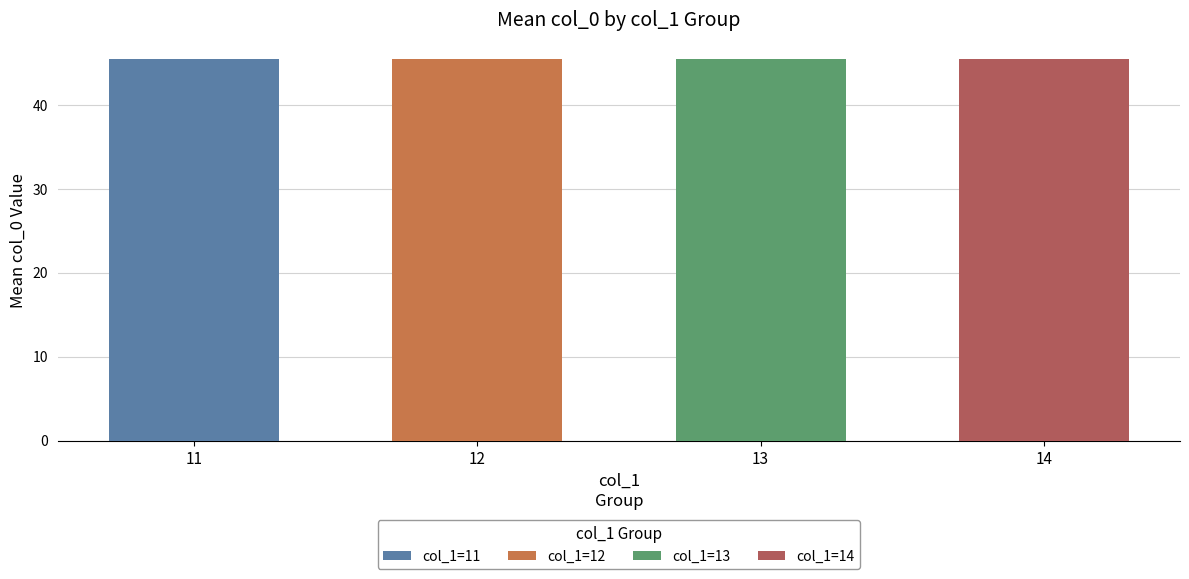

What are all the series names shown in the legend?

col_1=11, col_1=12, col_1=13, col_1=14